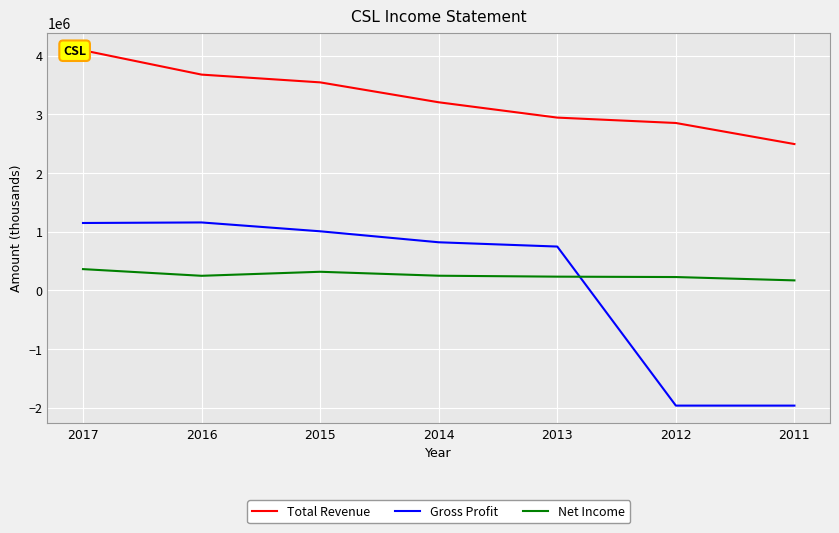

Is the value of Net Income at 2016 greater than the value of Gross Profit at 2012?

Yes